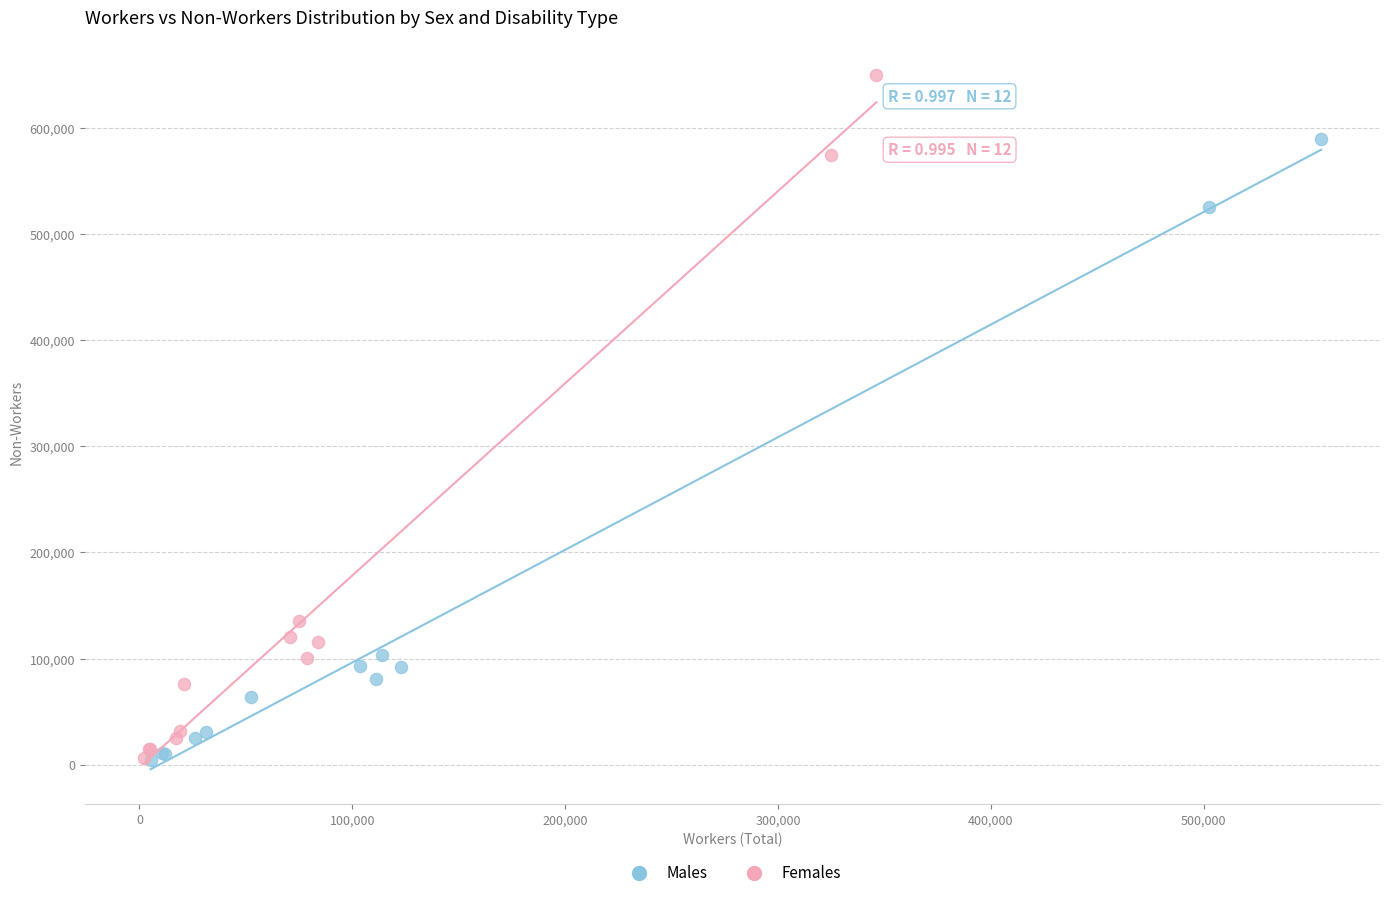

What are all the series names shown in the legend?

Males, Females